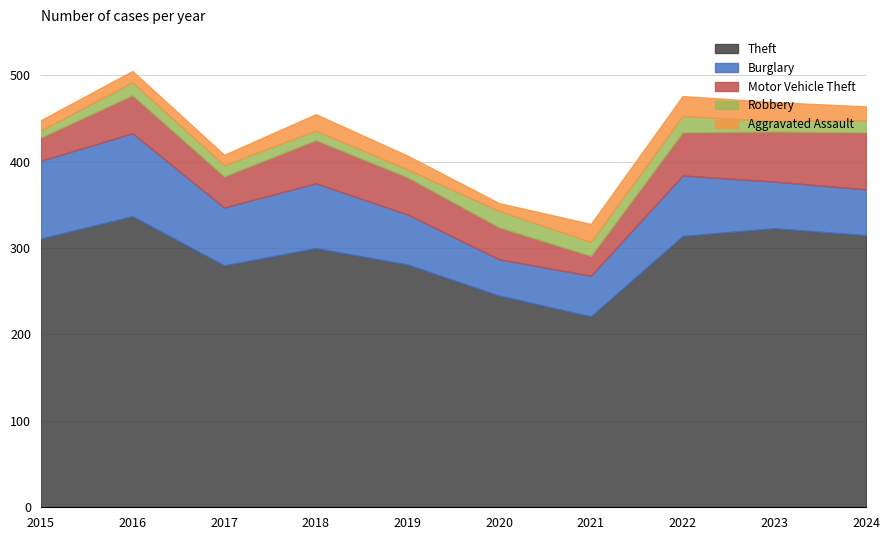

At which category is the sum across all series the highest?

2016